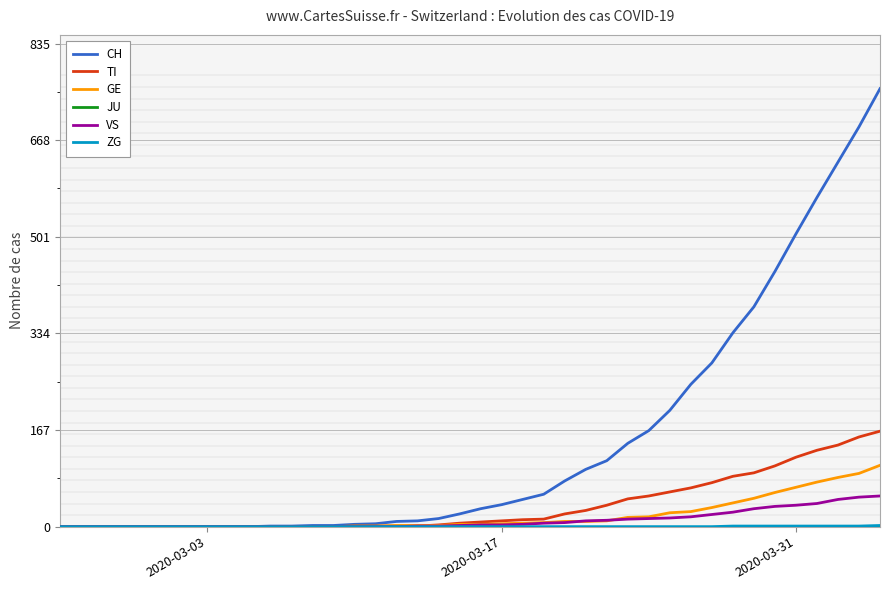

Which series has the largest range (max minus min)?

CH